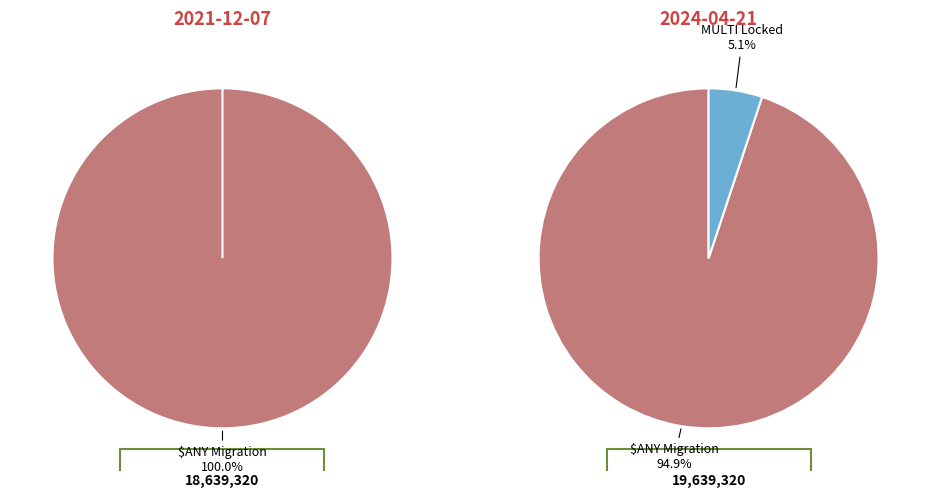

Between MULTI Locked and $ANY Migration, which is larger?

$ANY Migration